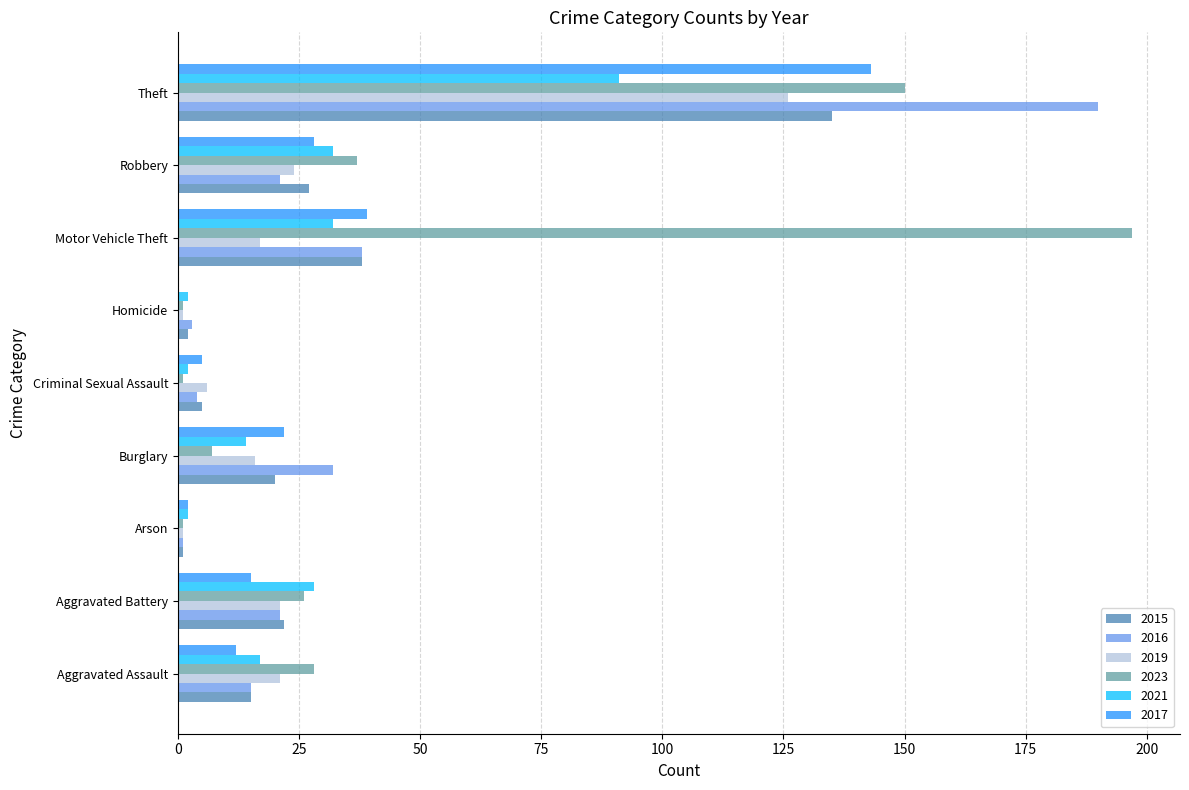

What is the greatest value displayed?

197